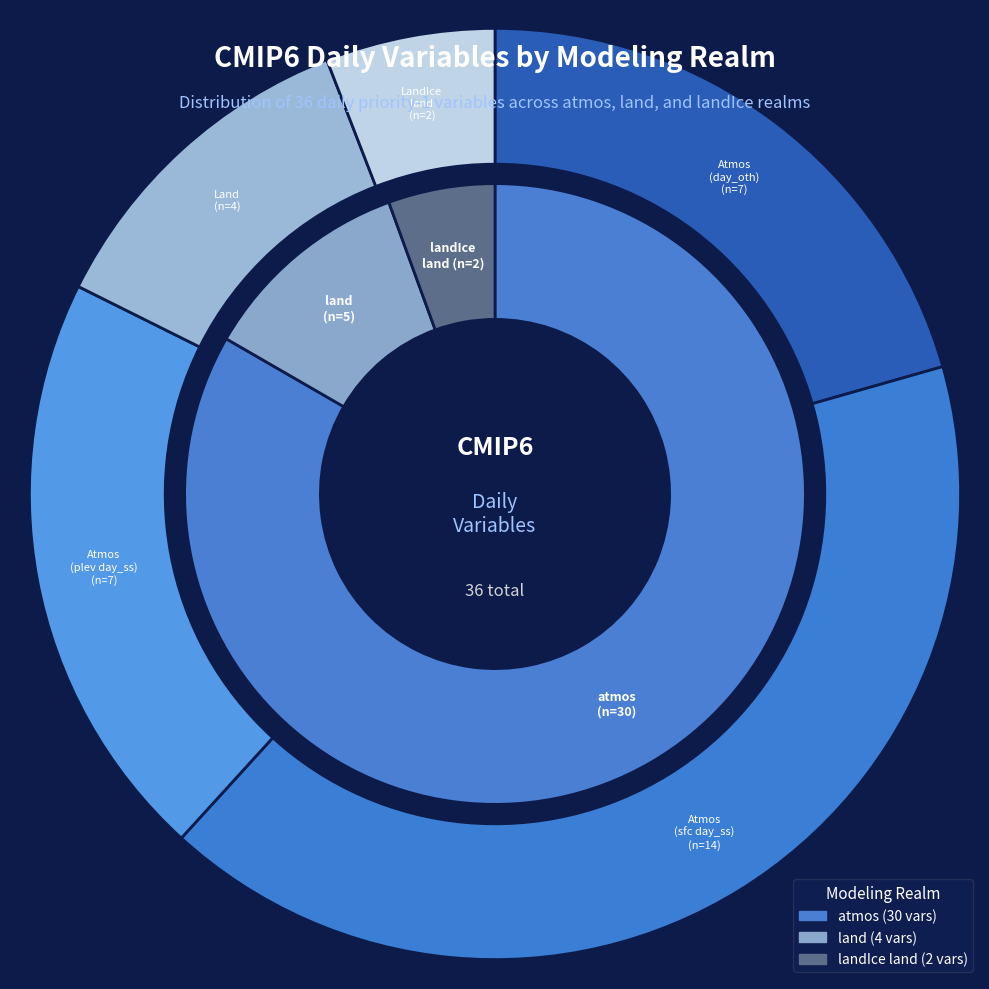

What percentage do sfcWindmax and tslsi together represent?

5.5%